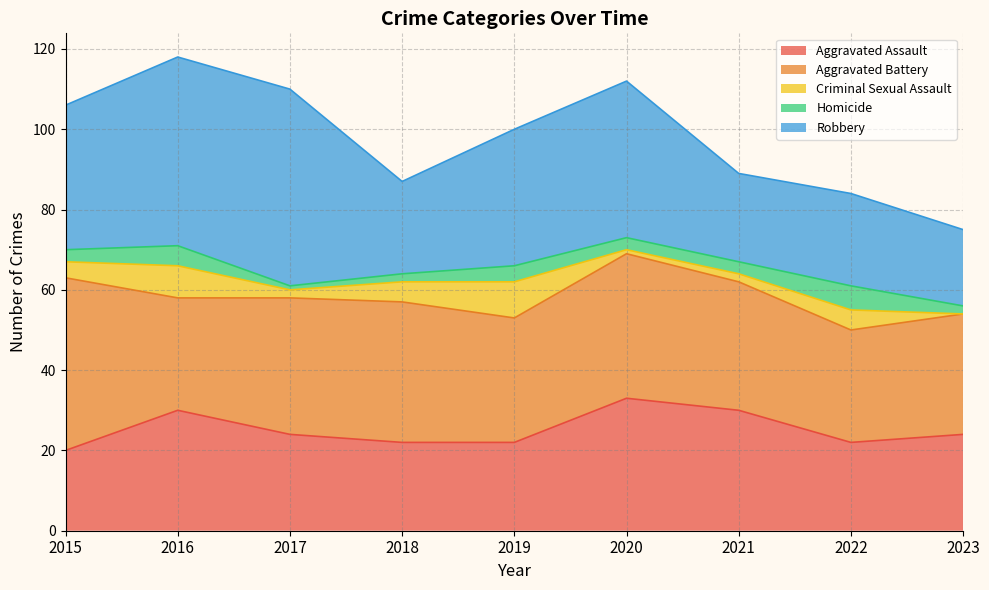

True or false: Robbery and Criminal Sexual Assault cross at least once.

False